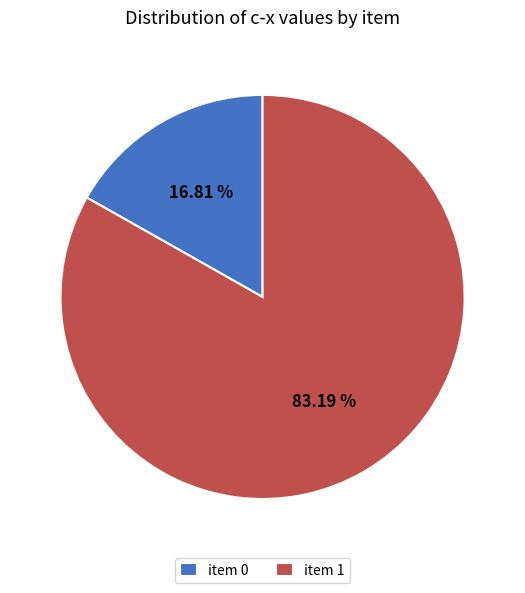

Between item 0 and item 1, which is larger?

item 1